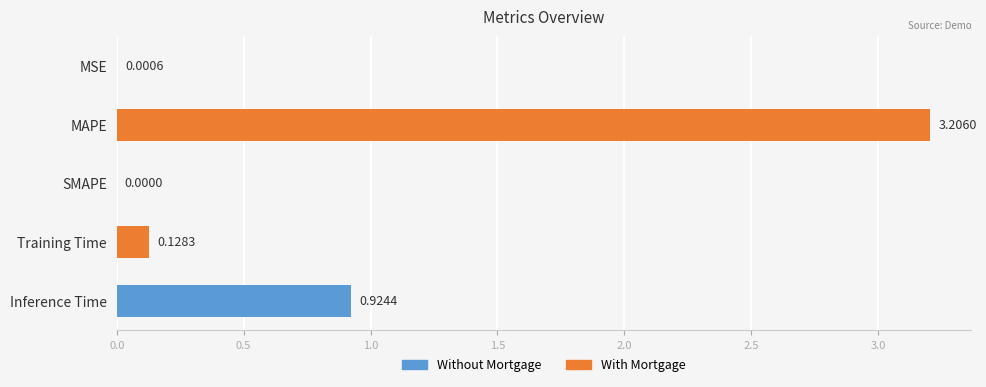

Where is the data nearest to the value 1?

Inference Time